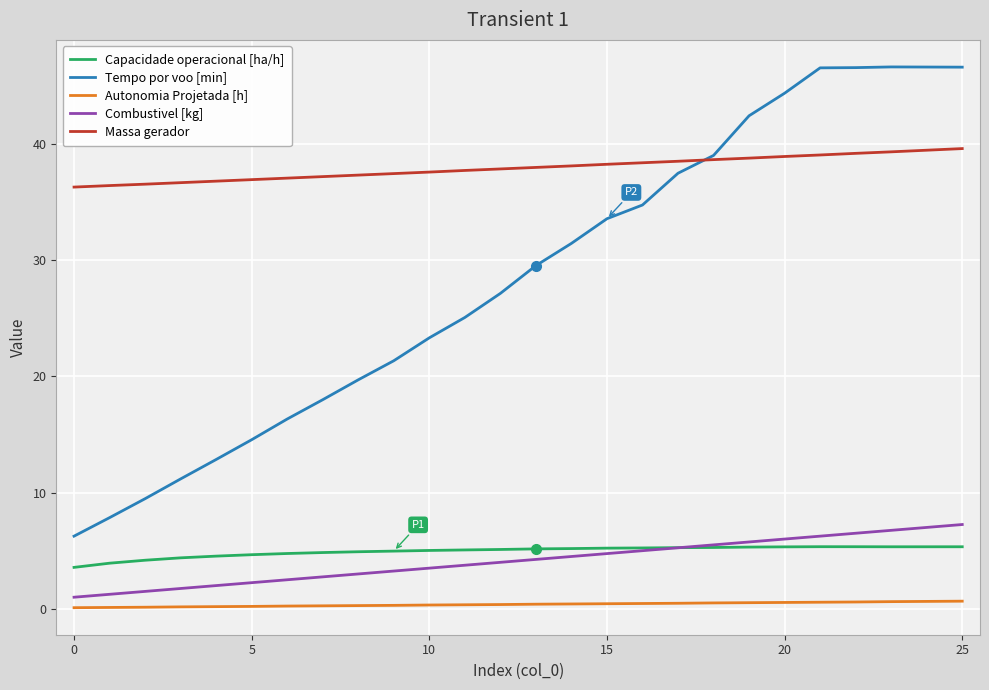

What are all the series names shown in the legend?

Capacidade operacional [ha/h], Tempo por voo [min], Autonomia Projetada [h], Combustivel [kg], Massa gerador